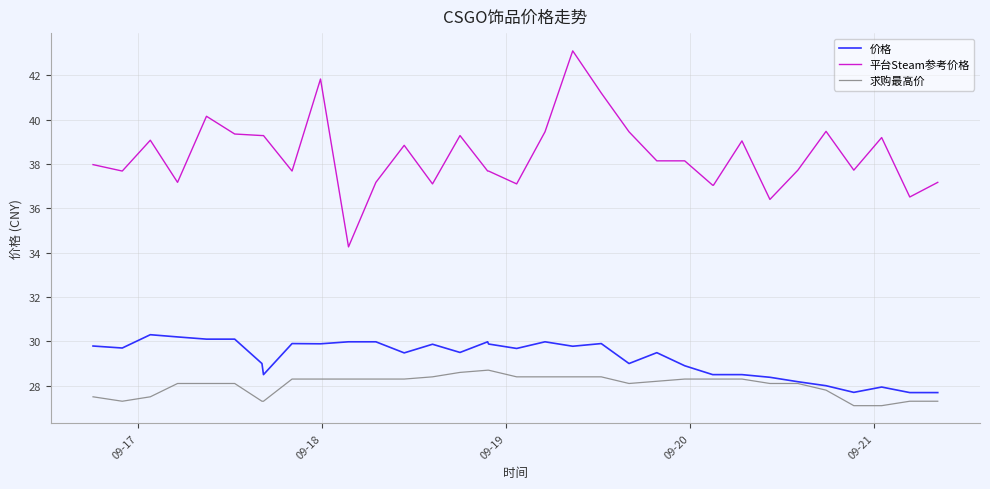

True or false: 平台Steam参考价格 and 求购最高价 cross at least once.

False